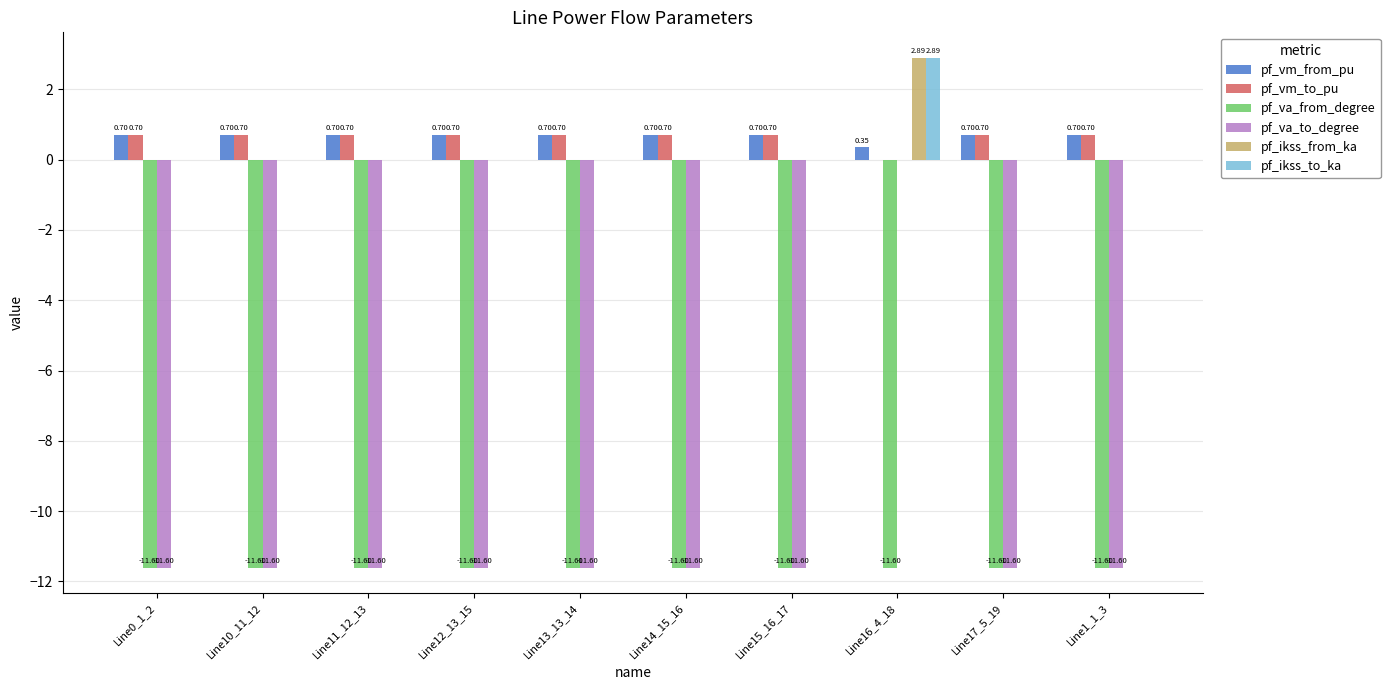

What are all the series names shown in the legend?

pf_vm_from_pu, pf_vm_to_pu, pf_va_from_degree, pf_va_to_degree, pf_ikss_from_ka, pf_ikss_to_ka